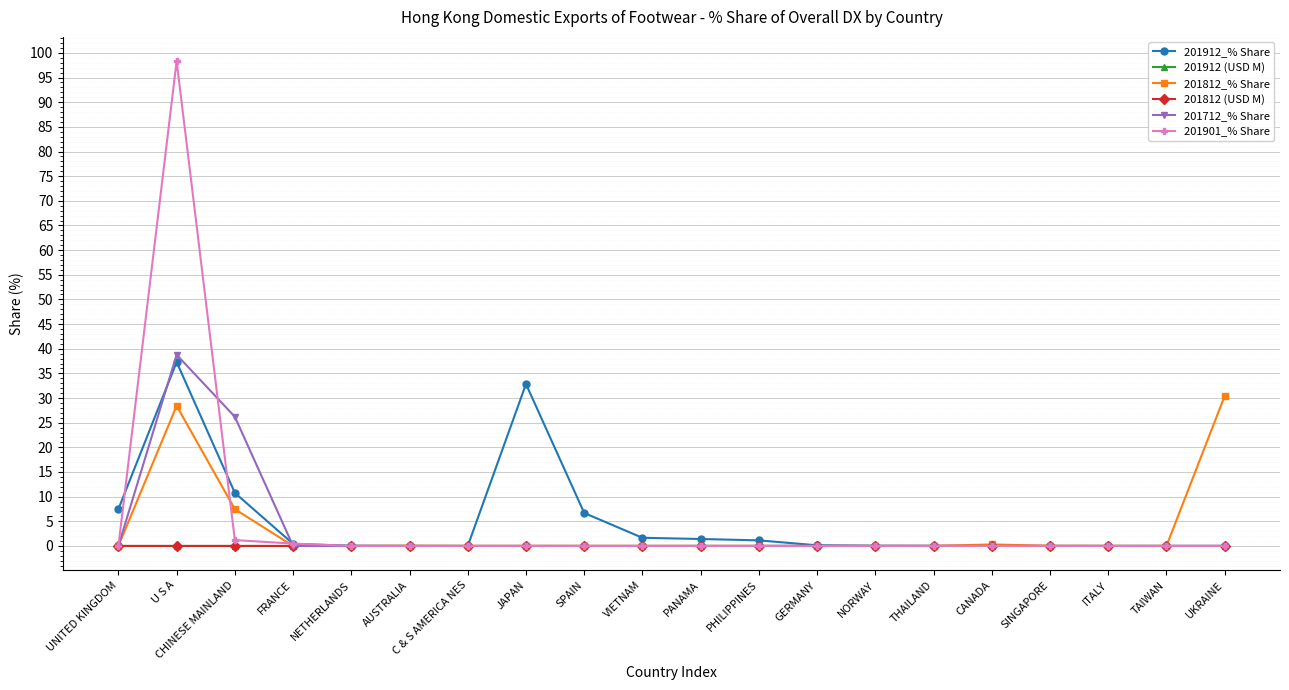

Is it true that 201812_% Share equals 0.3 at CANADA?

True